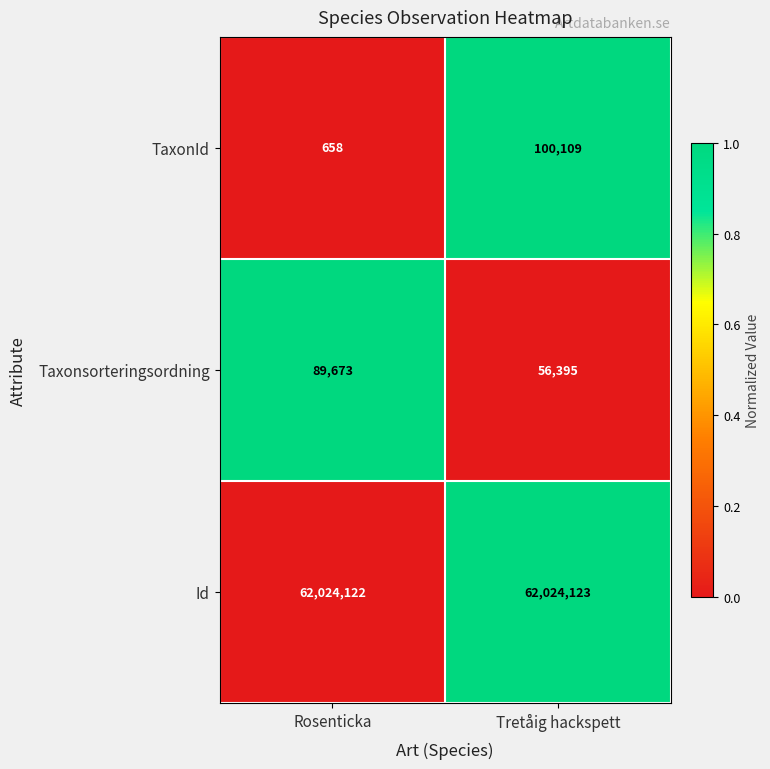

How many data points does each series have?

2